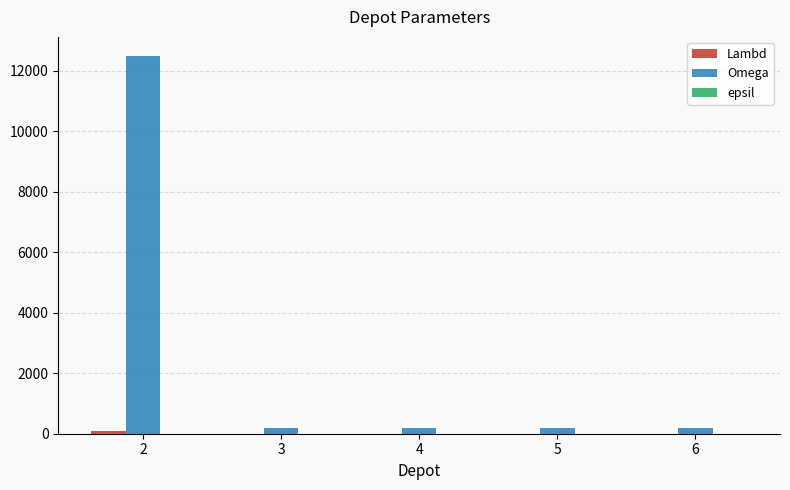

What is the sum of all Omega values?

13300